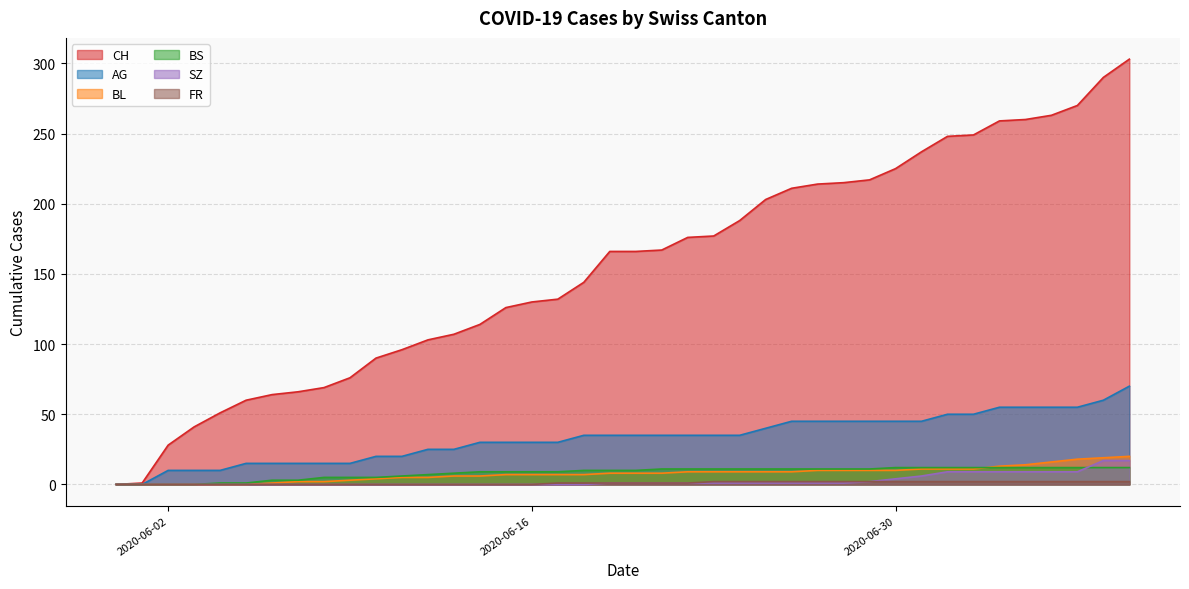

What is the label of the 15th point from the right?

2020-06-25